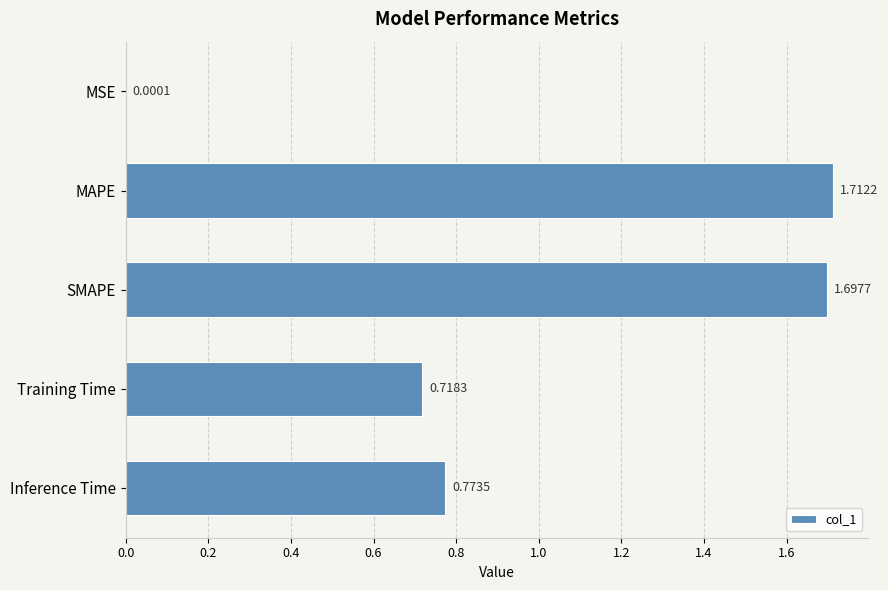

At which category does the chart reach its peak across all series?

MAPE